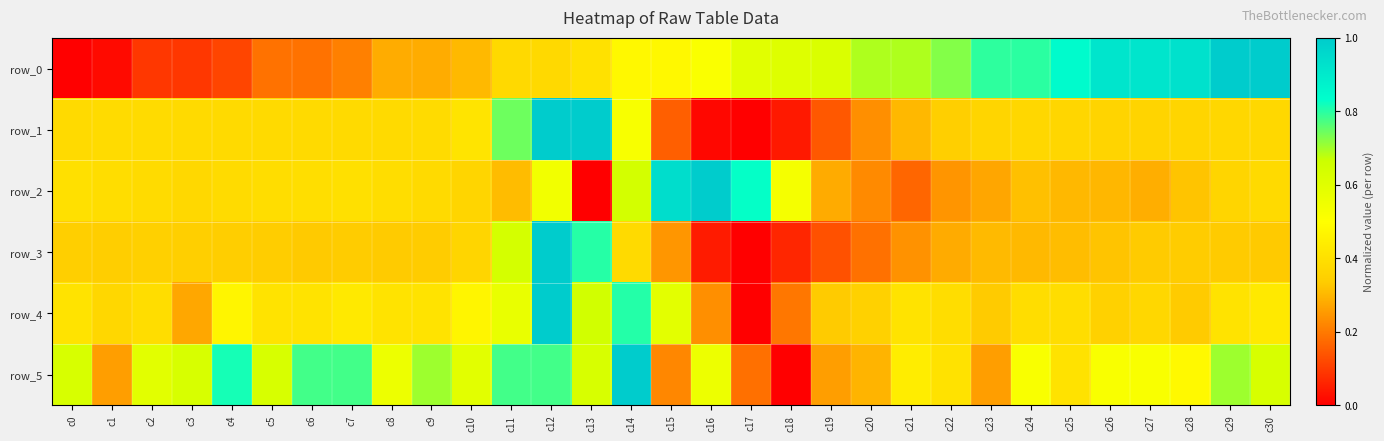

Rank the categories by row_5 value from lowest to highest.

c18, c17, c15, c1, c19, c23, c20, c22, c25, c21, c28, c24, c26, c27, c8, c16, c2, c10, c0, c3, c5, c13, c30, c9, c29, c6, c7, c11, c12, c4, c14